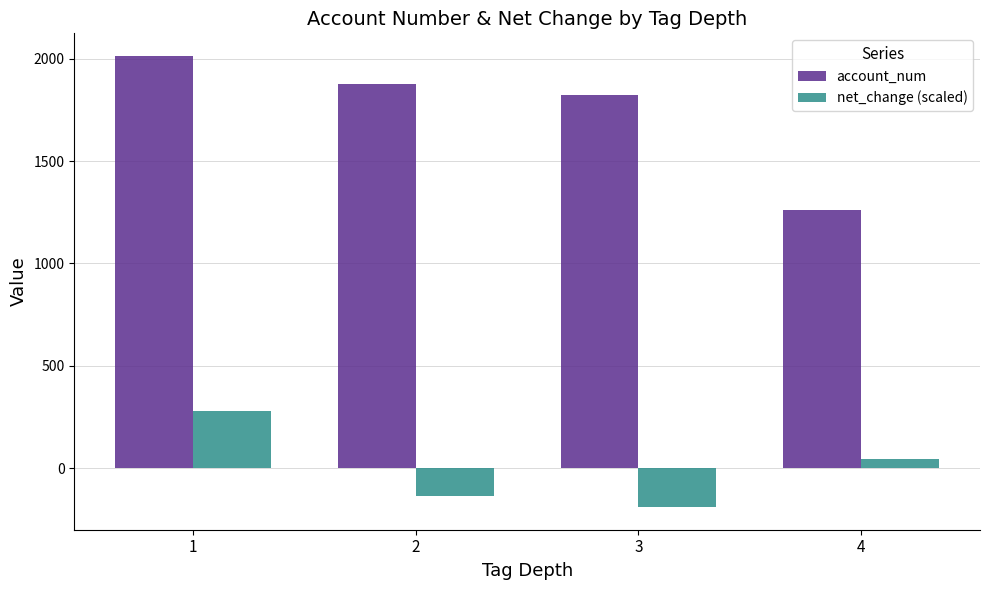

Reading left to right, transcribe all the data shown in this chart.

account_num: 1=2013.8	2=1876.2	3=1821.5	4=1261.7
net_change (scaled): 1=281.2	2=-136.4	3=-190.6	4=44.6